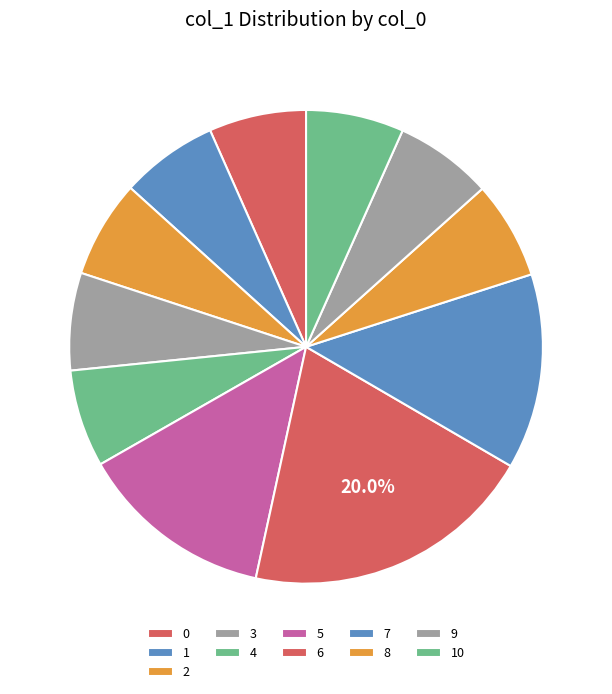

To the nearest percent, what percentage of the pie is 0?

7%